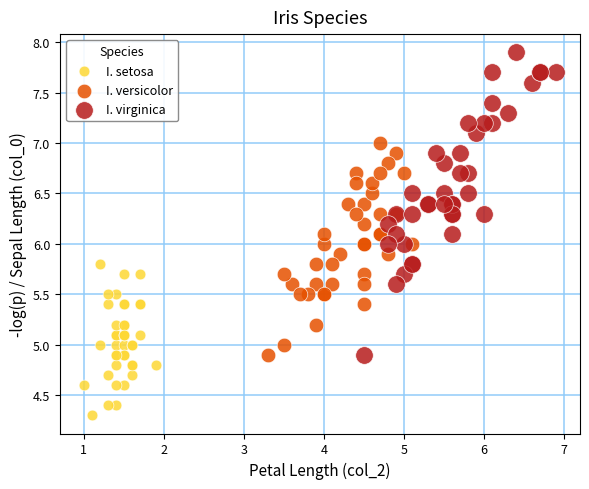

Which series has the widest spread of Y values?

I. virginica